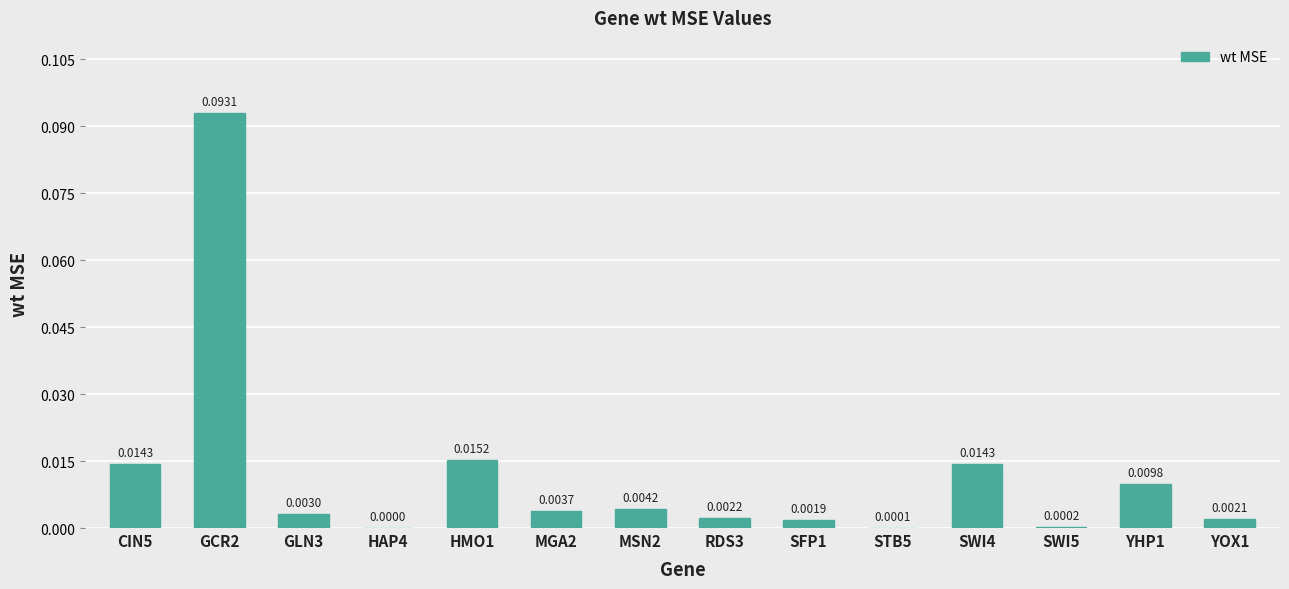

Between STB5 and GCR2, which is larger?

GCR2